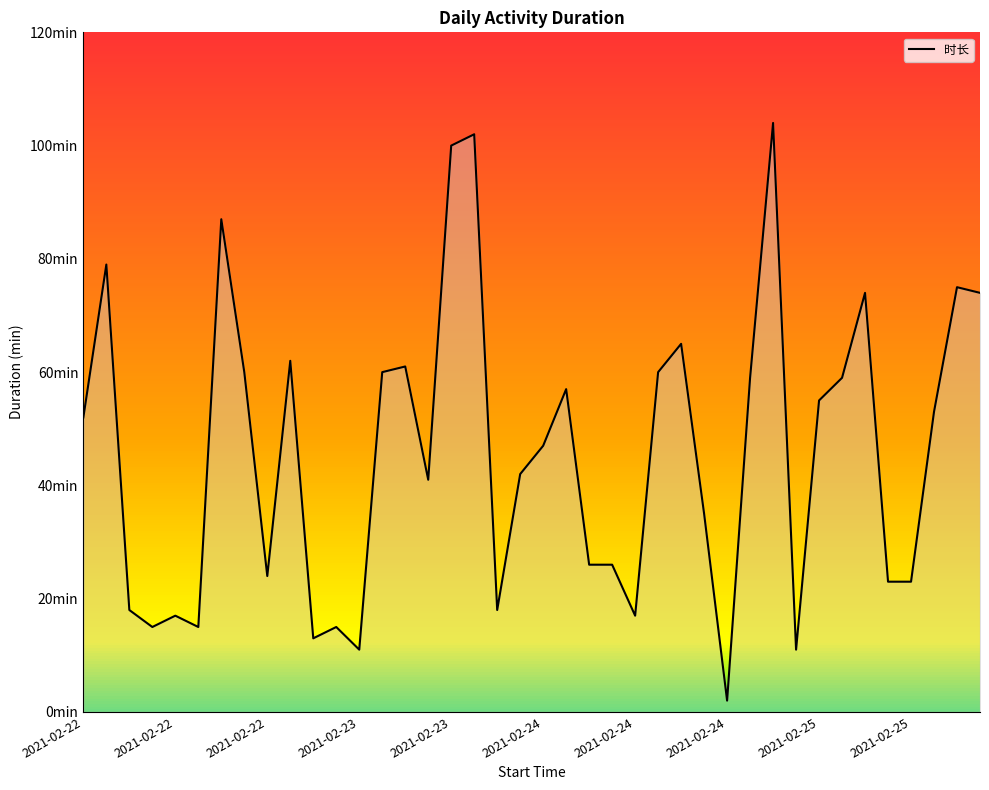

True or false: the data shows 41 at 15.

True